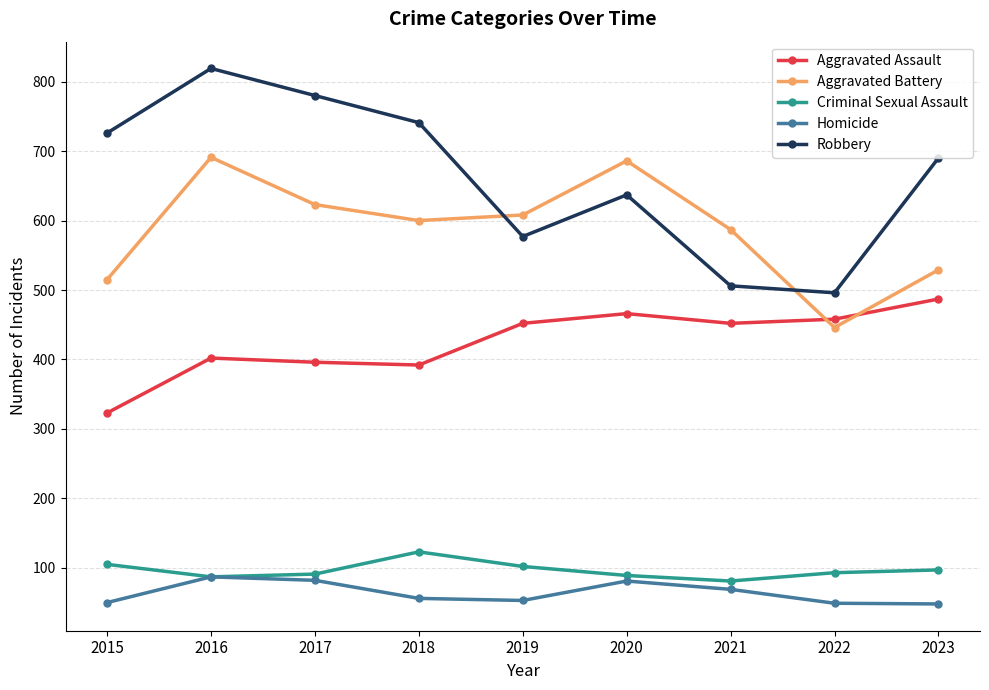

Which series ends up on top after the final intersection of Robbery and Aggravated Battery?

Robbery